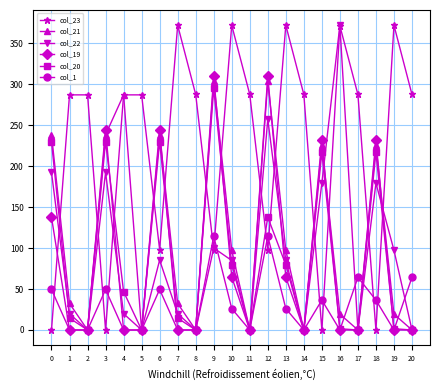

What is the maximum value for col_23?

372.0